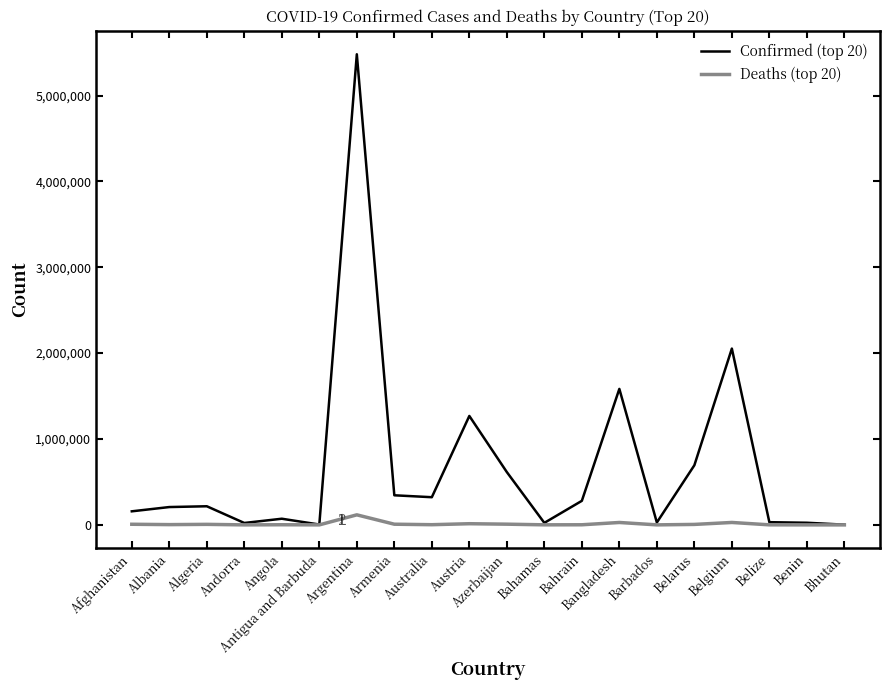

True or false: Deaths (top 20) has more than 1 interior local peaks.

True